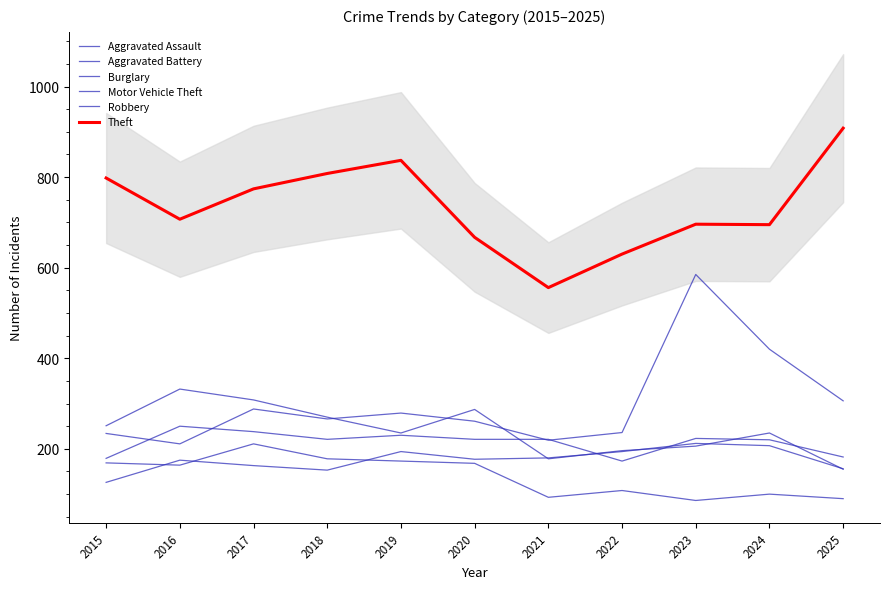

At how many categories does at least one series exceed 285?

11